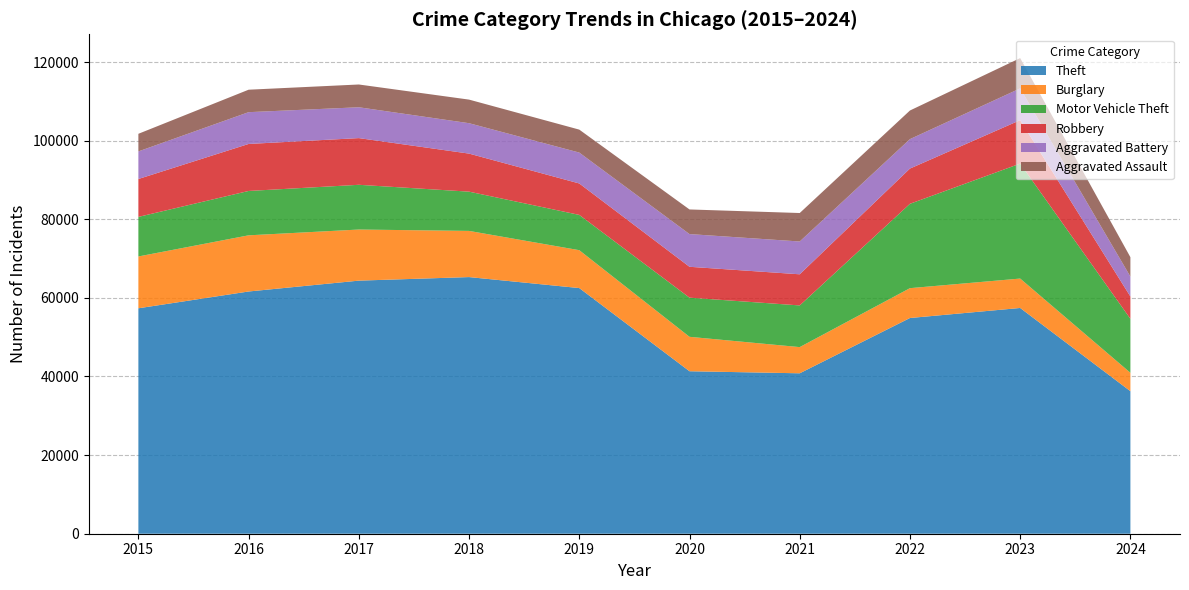

Reading left to right, what are all the values shown in this chart?

Theft: 57351	61623	64386	65289	62495	41337	40813	54879	57432	36263
Burglary: 13184	14289	13001	11747	9638	8758	6662	7593	7482	4682
Motor Vehicle Theft: 10068	11285	11380	9985	8977	9959	10603	21461	29246	13724
Robbery: 9638	11960	11880	9681	7995	7855	7920	8963	11054	5678
Aggravated Battery: 7019	8086	7845	7735	7858	8320	8347	7491	8078	5070
Aggravated Assault: 4480	5713	5793	6001	5841	6265	7242	7280	7710	4932